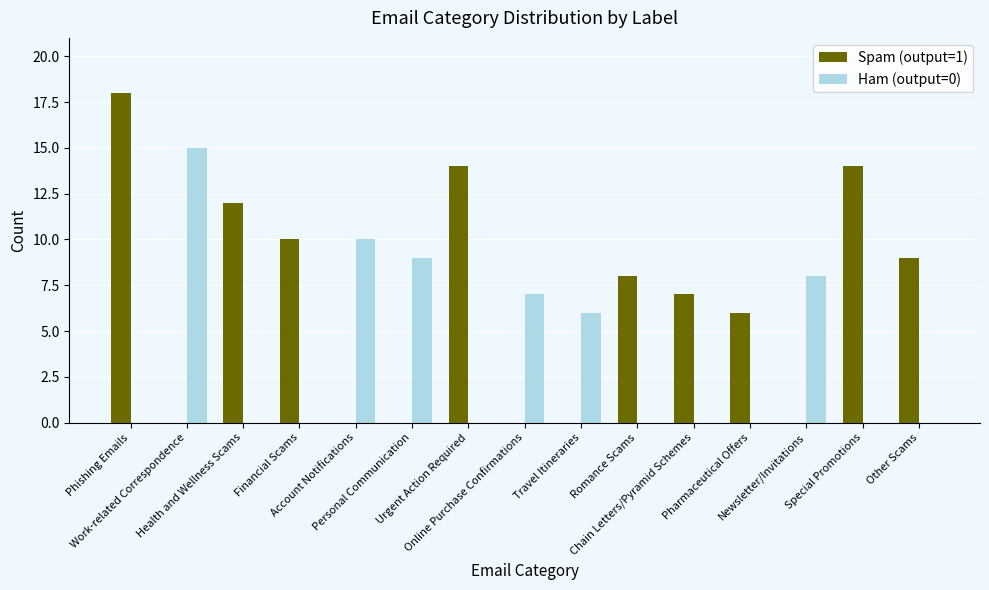

What is the difference between the Spam (output=1) values at Chain Letters/Pyramid Schemes and Urgent Action Required?

7